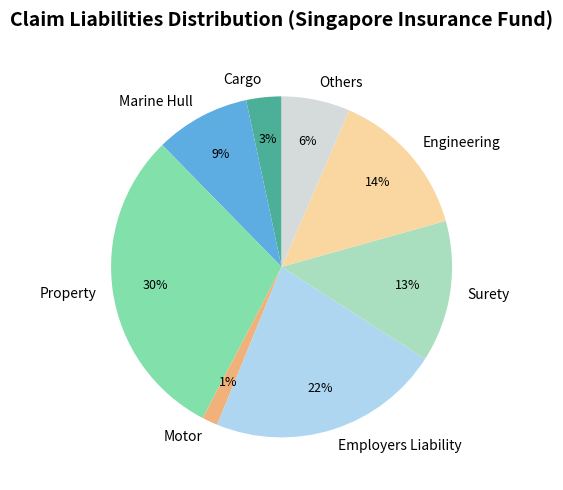

Combined, do Others and Motor account for over 50%?

No